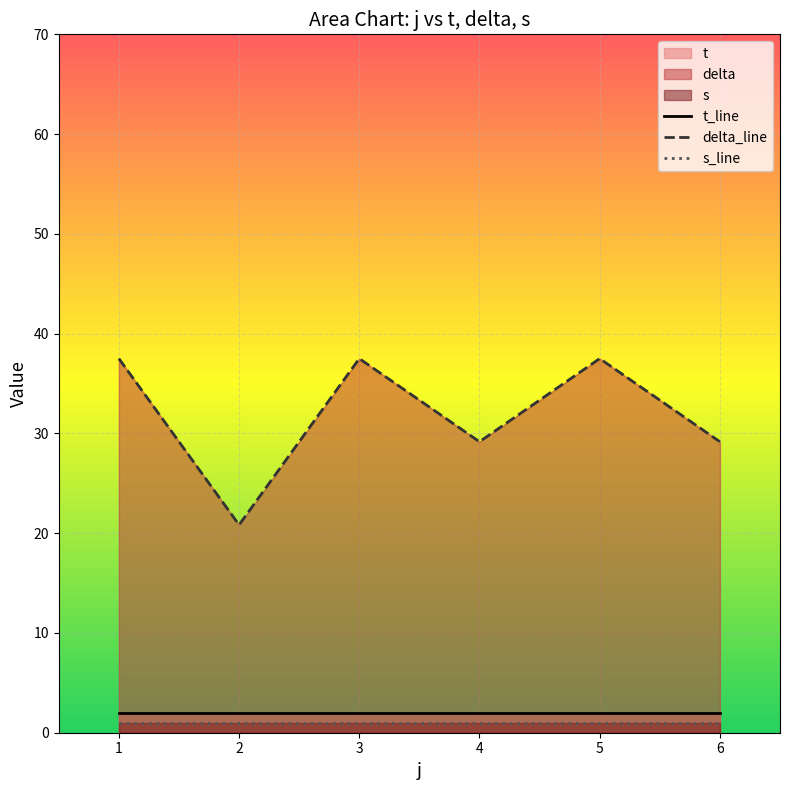

What is the maximum value for delta_line?

37.5